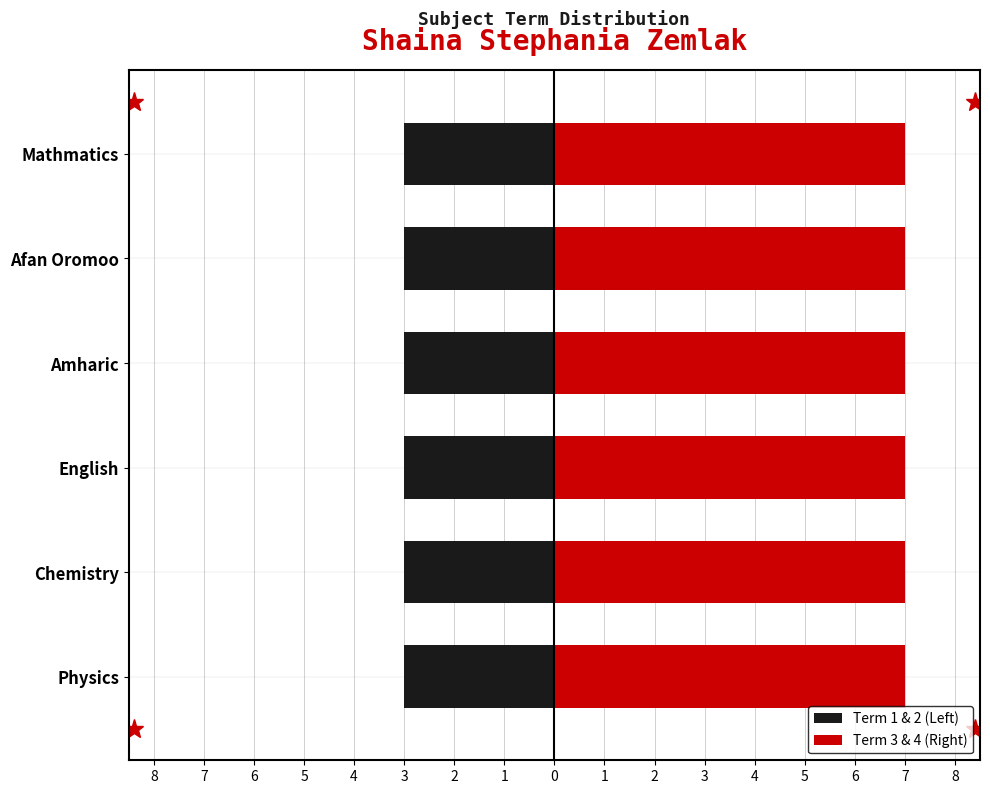

Which category has the highest value in the Term 3 series?

Physics